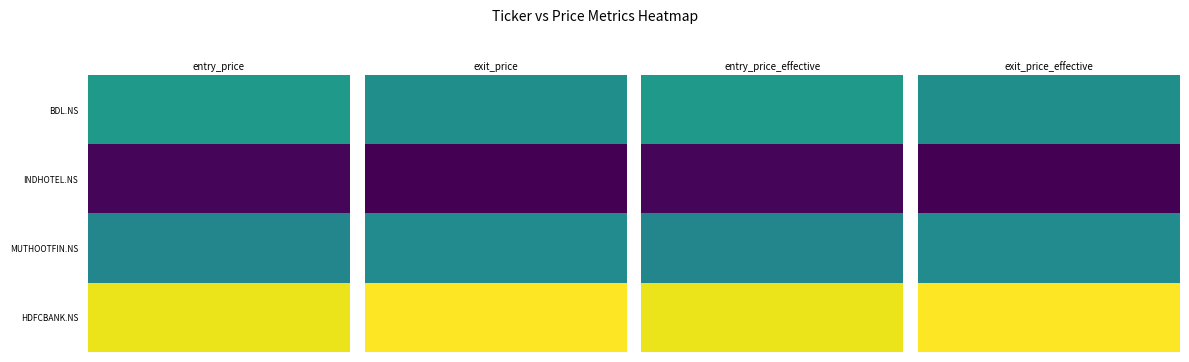

What is the sum of all MUTHOOTFIN.NS values?

1690.6